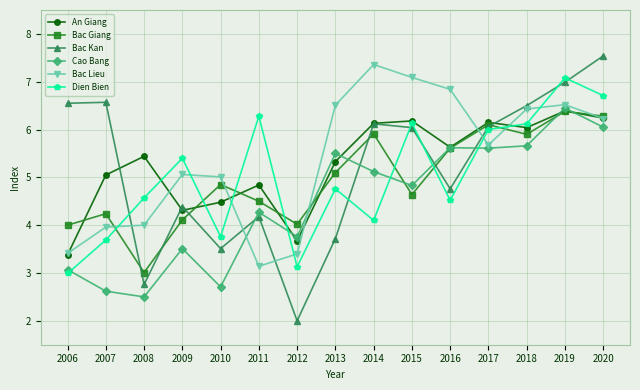

True or false: Bac Giang has a value of 3.4 at 2010.

False